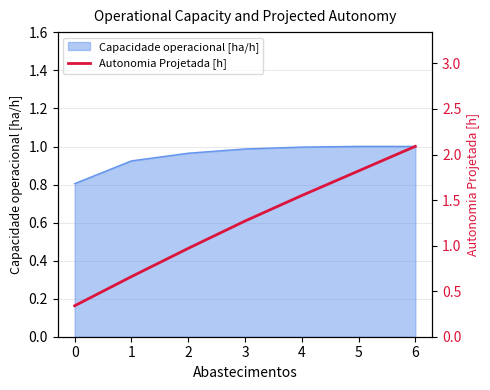

The value of Capacidade operacional [ha/h] at 5 is 0.3. True or false?

False